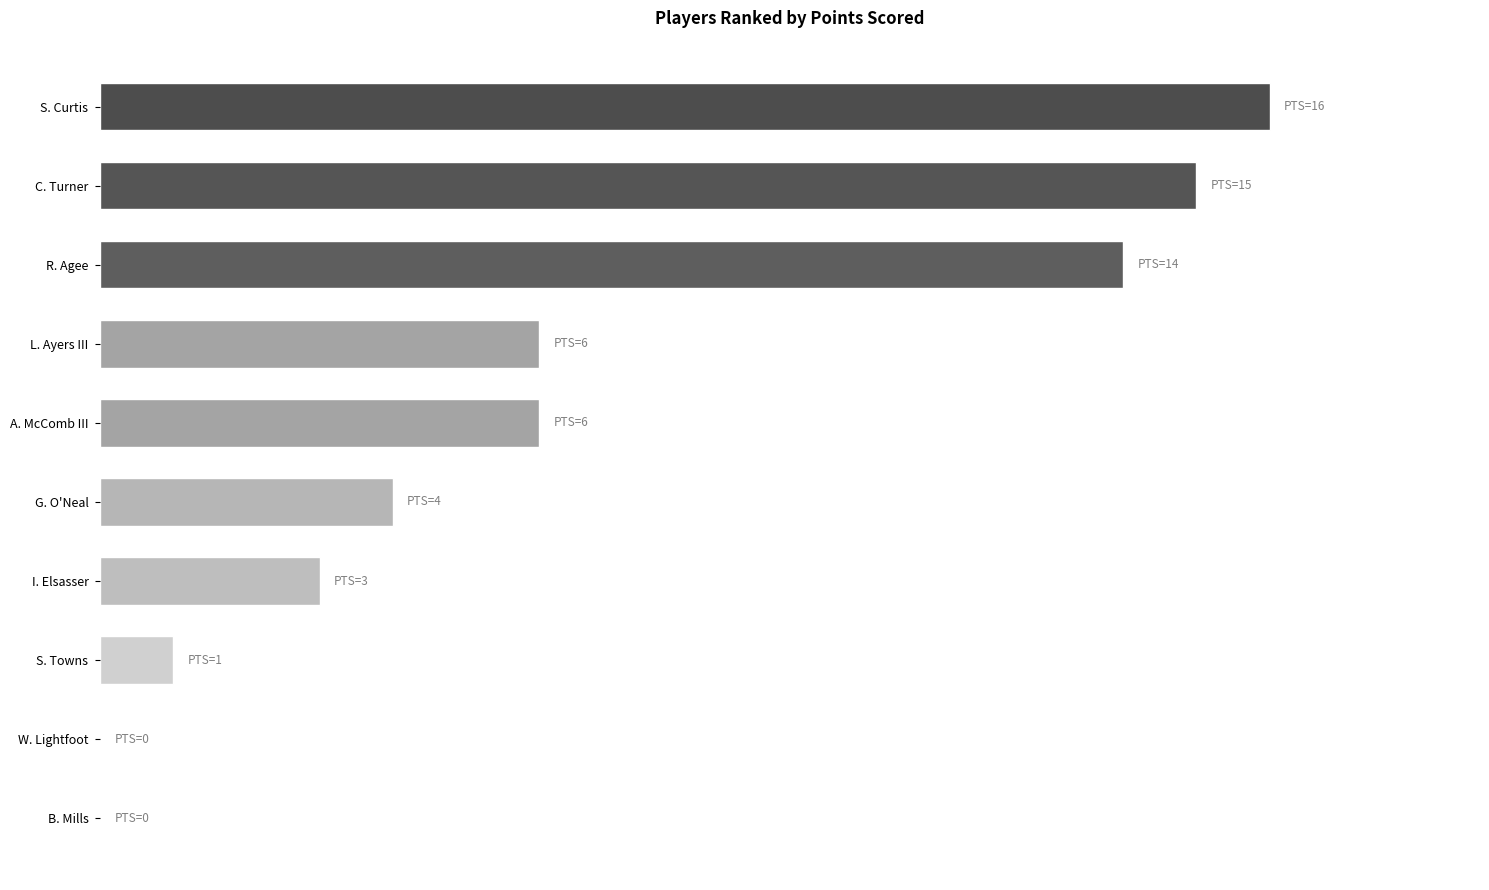

Are the bars horizontal?

Yes